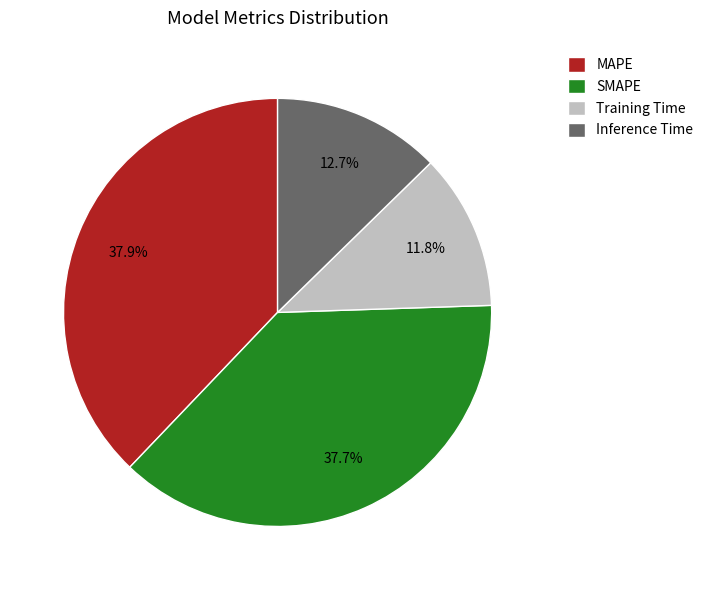

Does SMAPE account for over 50% of the chart?

No